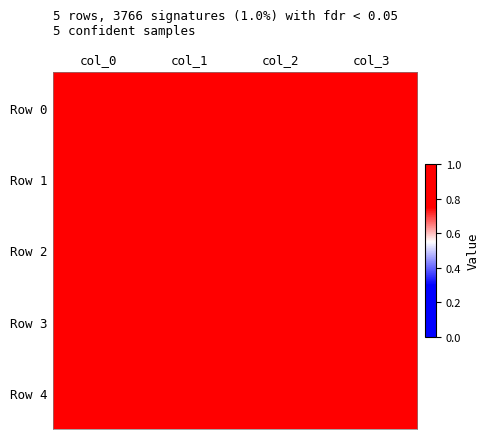

Reading right to left, list all the values displayed in this chart.

Row 0: col_3=0.8	col_2=0.8	col_1=0.8	col_0=0.8
Row 1: col_3=0.8	col_2=0.8	col_1=0.8	col_0=0.8
Row 2: col_3=0.9	col_2=0.9	col_1=0.9	col_0=0.9
Row 3: col_3=0.8	col_2=0.8	col_1=0.8	col_0=0.8
Row 4: col_3=0.9	col_2=0.9	col_1=0.9	col_0=0.9